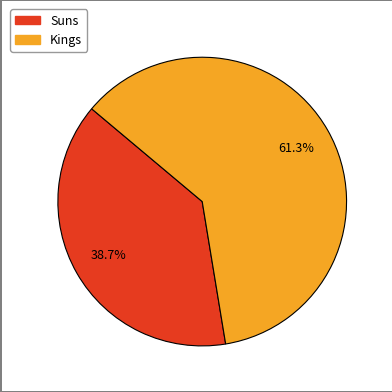

Which slice is the smallest?

Suns